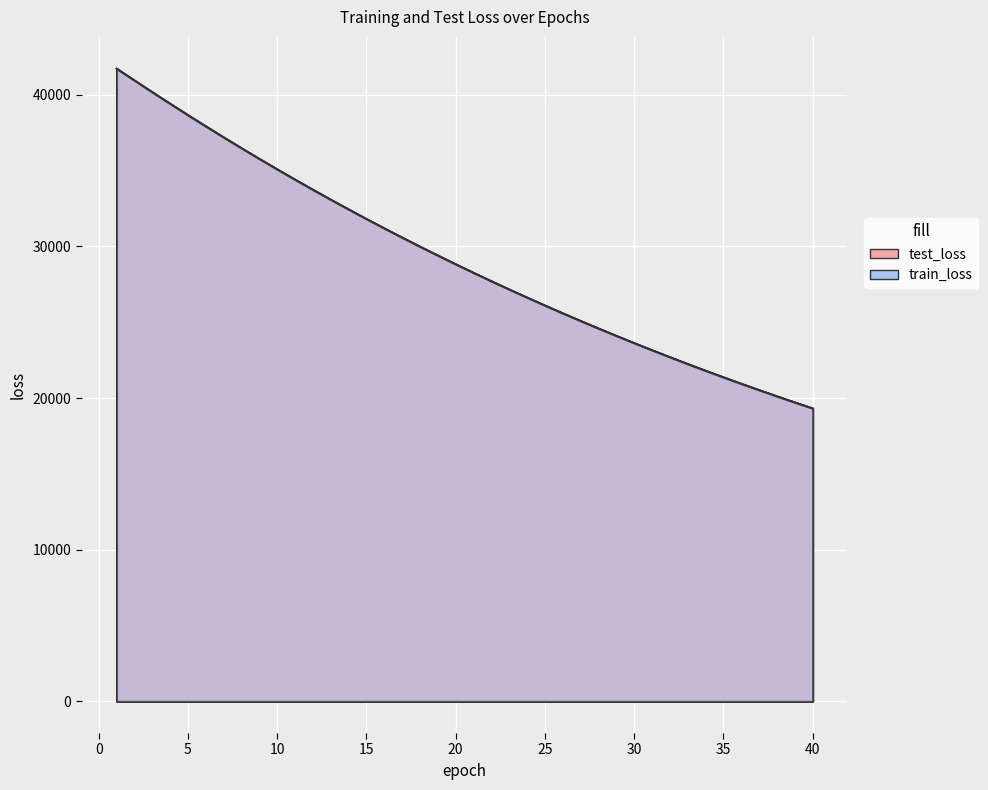

True or false: test_loss has more than 2 points higher than both neighbors.

False